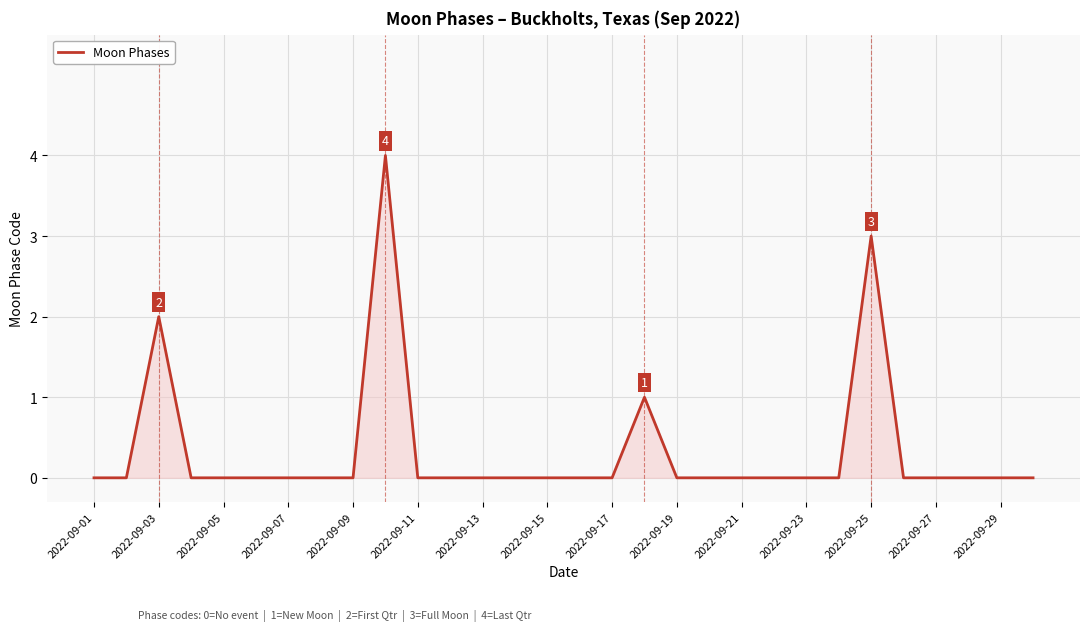

How many series are shown in this chart?

1